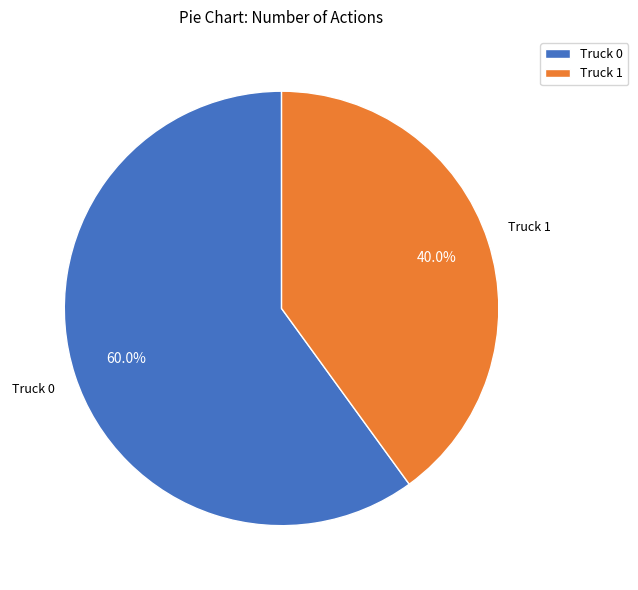

What is the largest slice in the pie chart?

Truck 0